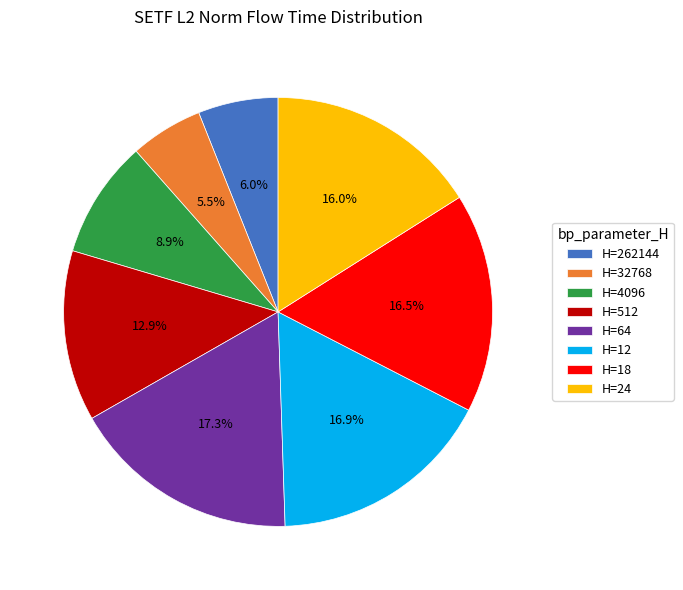

Which category has the smallest portion of the pie?

H=32768